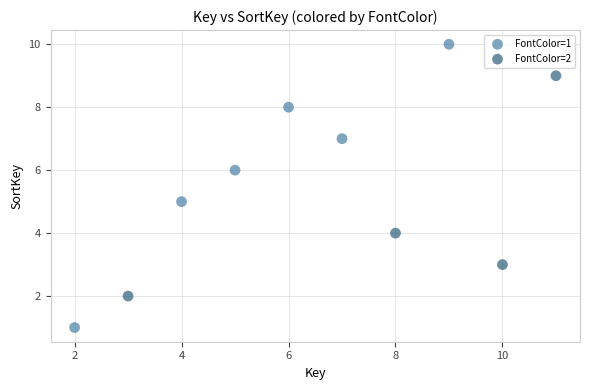

Which series reaches the minimum Y coordinate?

FontColor=1